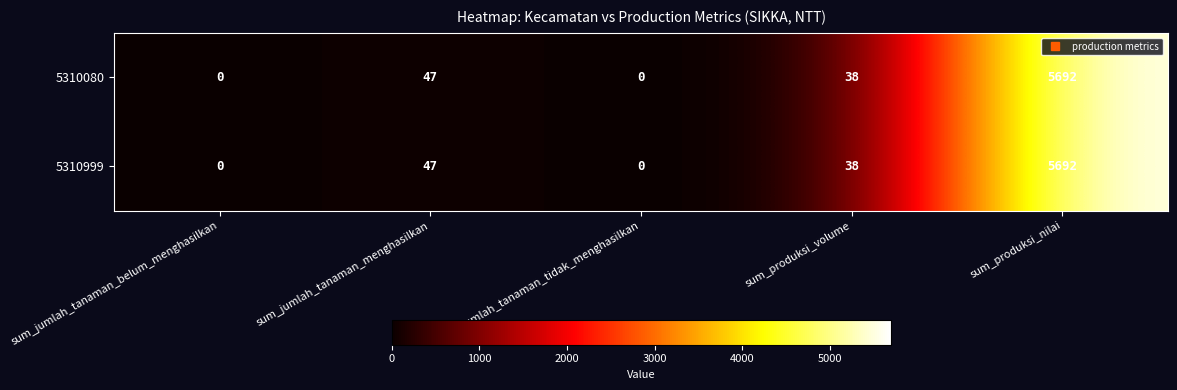

How many positive values does the 5310080 series have?

3